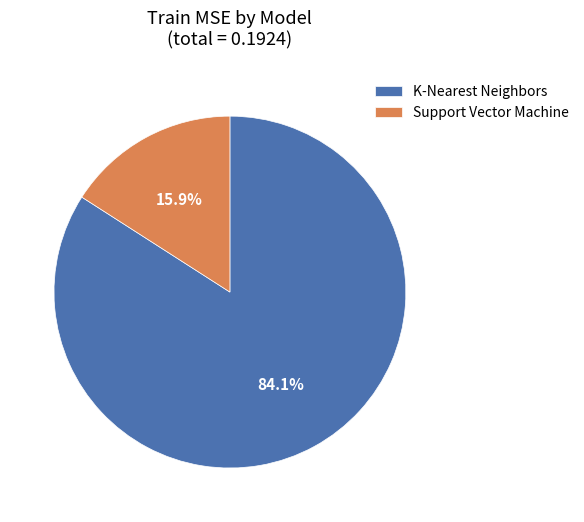

To the nearest percent, what is the combined percentage of K-Nearest Neighbors and Support Vector Machine?

100%